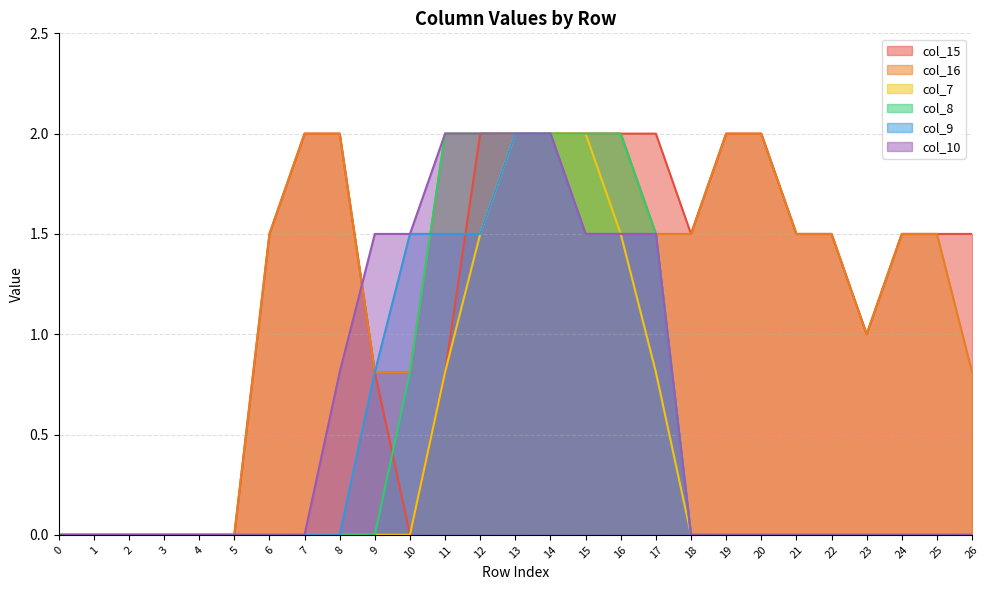

True or false: col_9 has a value of 1.5 at 15.

True